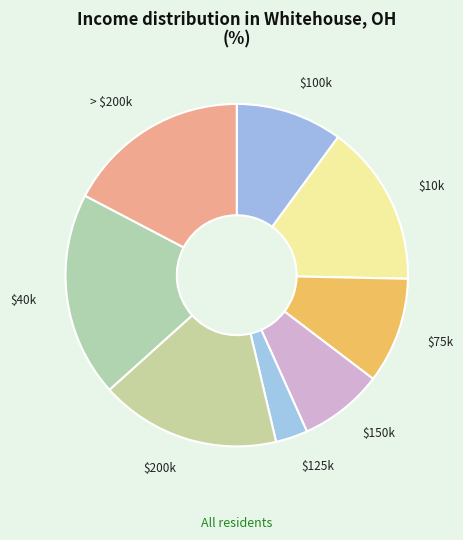

What is the smallest slice in the pie chart?

$125k